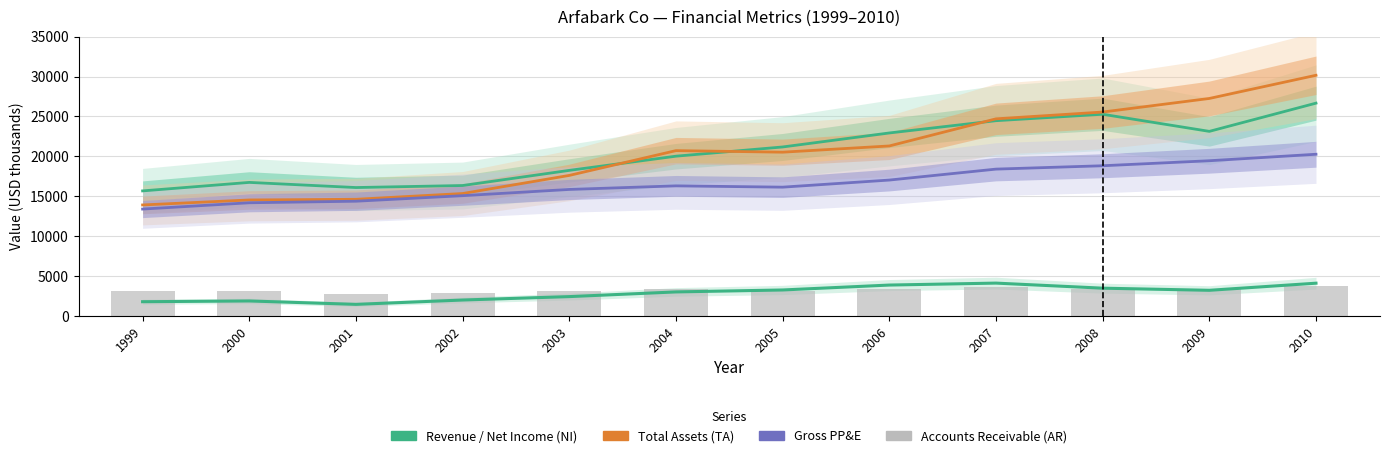

At which category does the chart reach its peak across all series?

2010